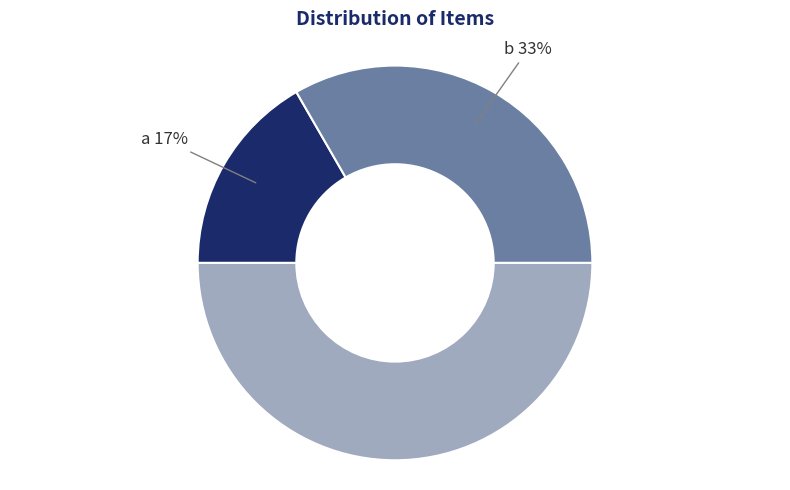

To the nearest percent, what is the difference between the largest and smallest slice percentages?

33%